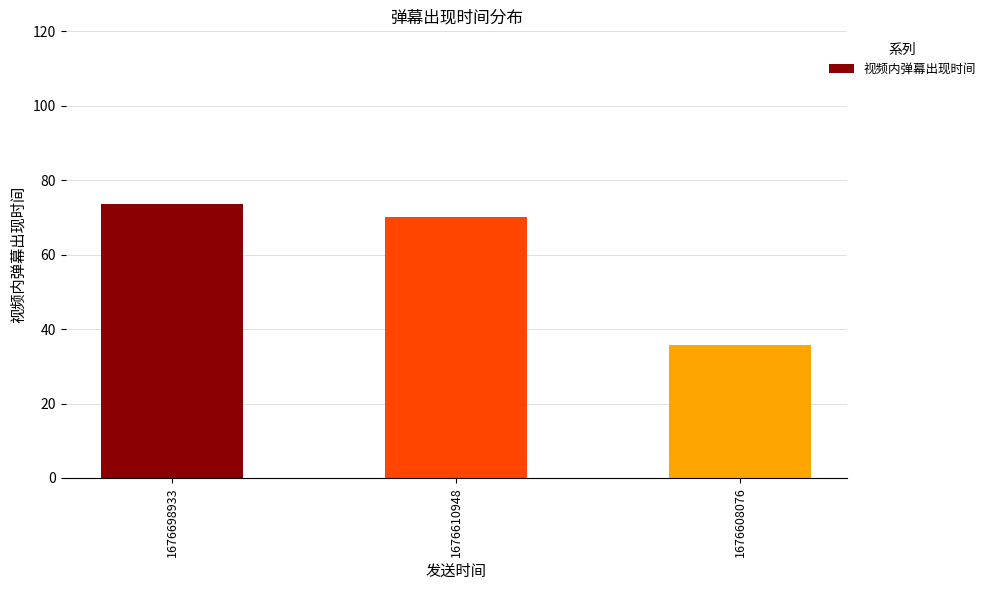

At which category does the chart reach its minimum across all series?

1676608076